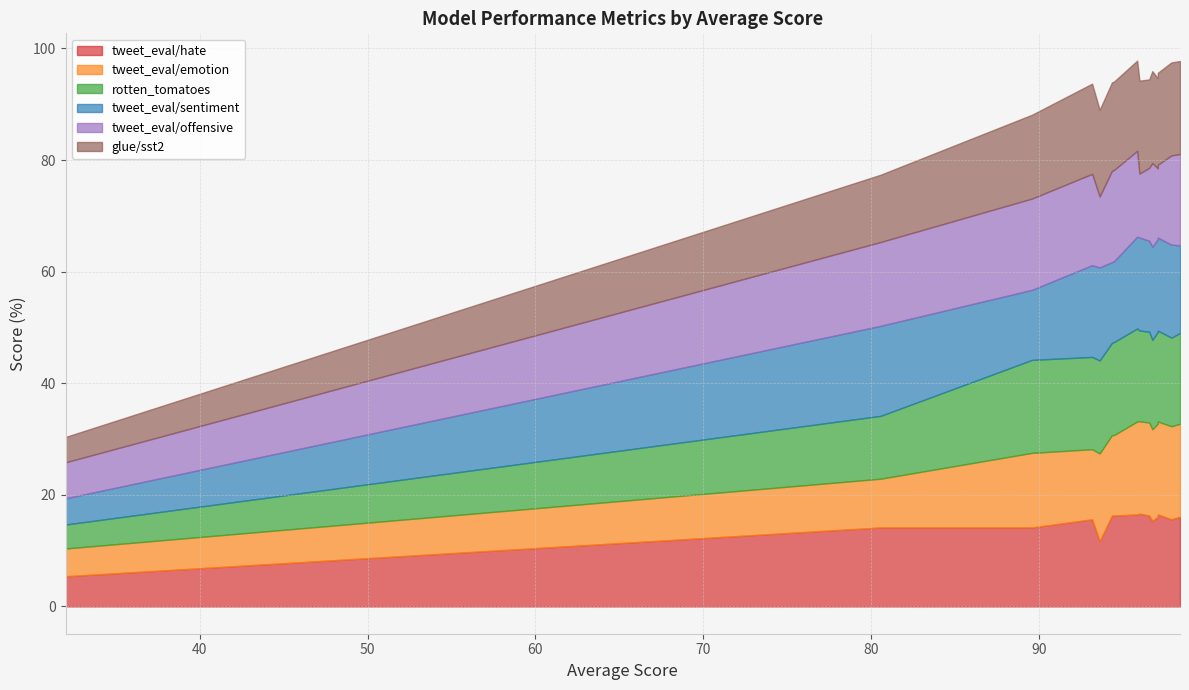

True or false: tweet_eval/offensive and tweet_eval/hate intersect in this chart.

True